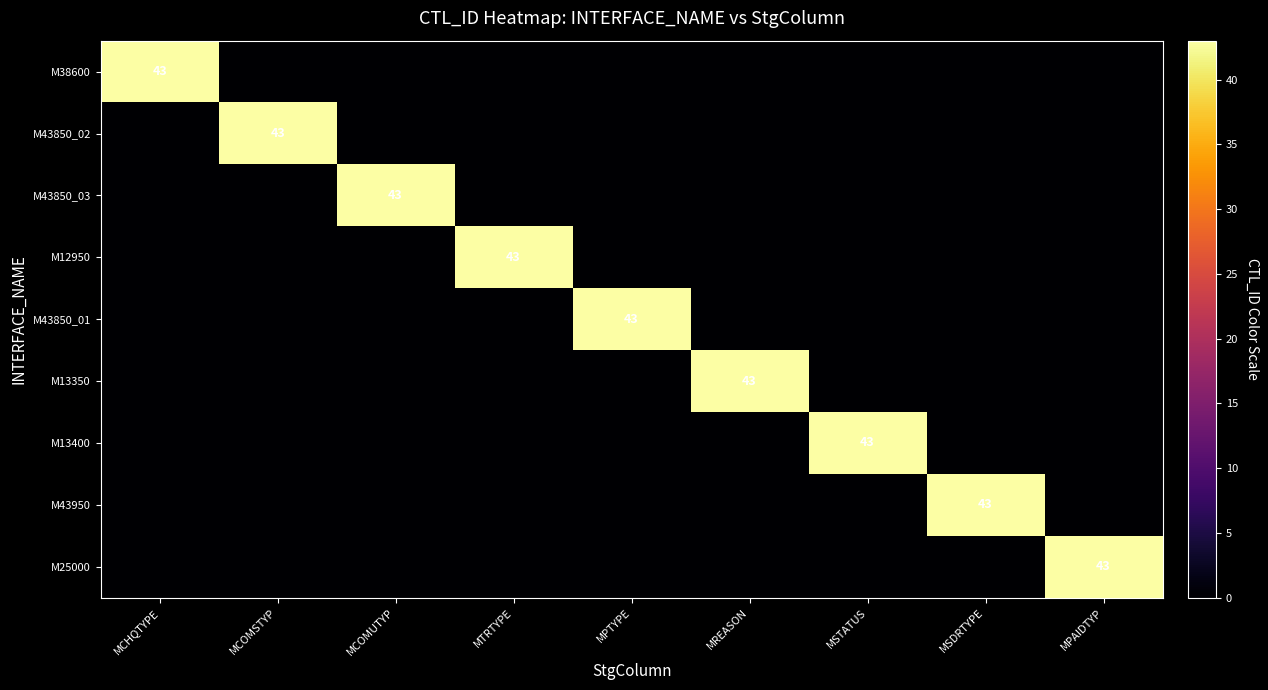

What is the total value across all series at MCHQTYPE?

43